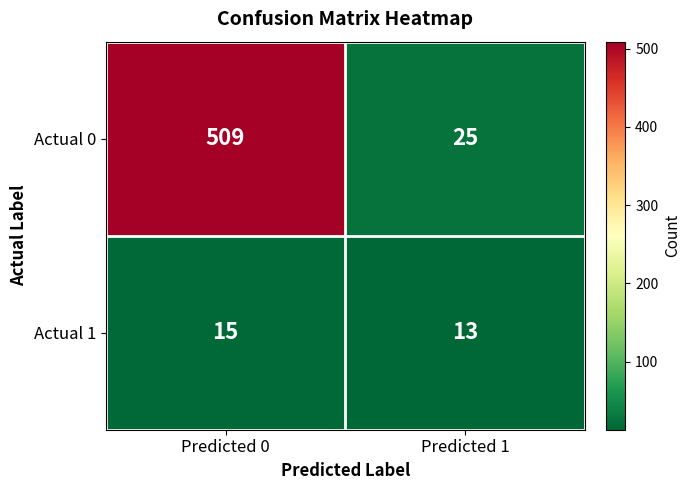

What is the difference between the Actual 0 values at Predicted 1 and Predicted 0?

484